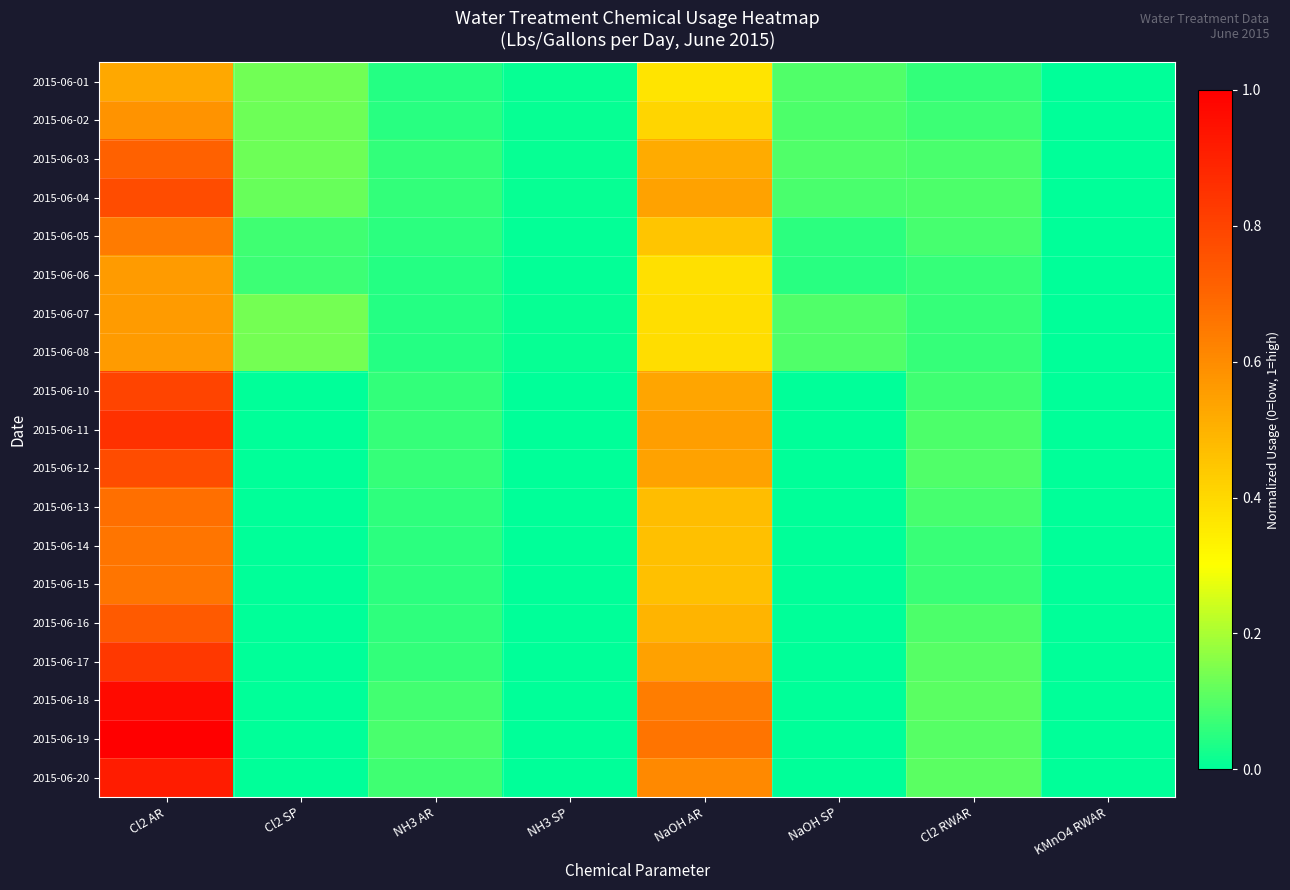

Which has a higher value, NaOH AR or NH3 SP?

NaOH AR